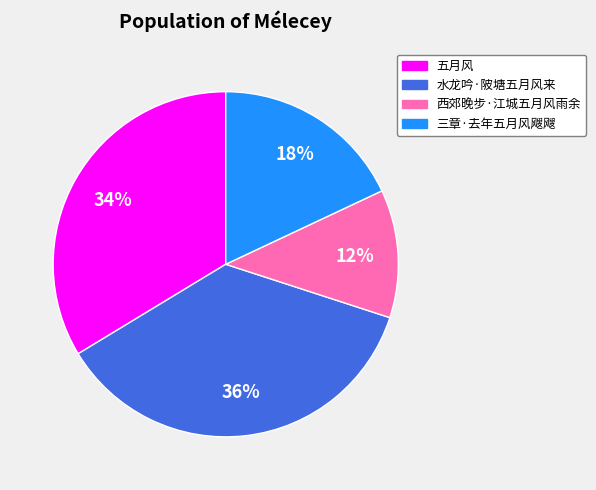

Count the number of slices in the pie.

4